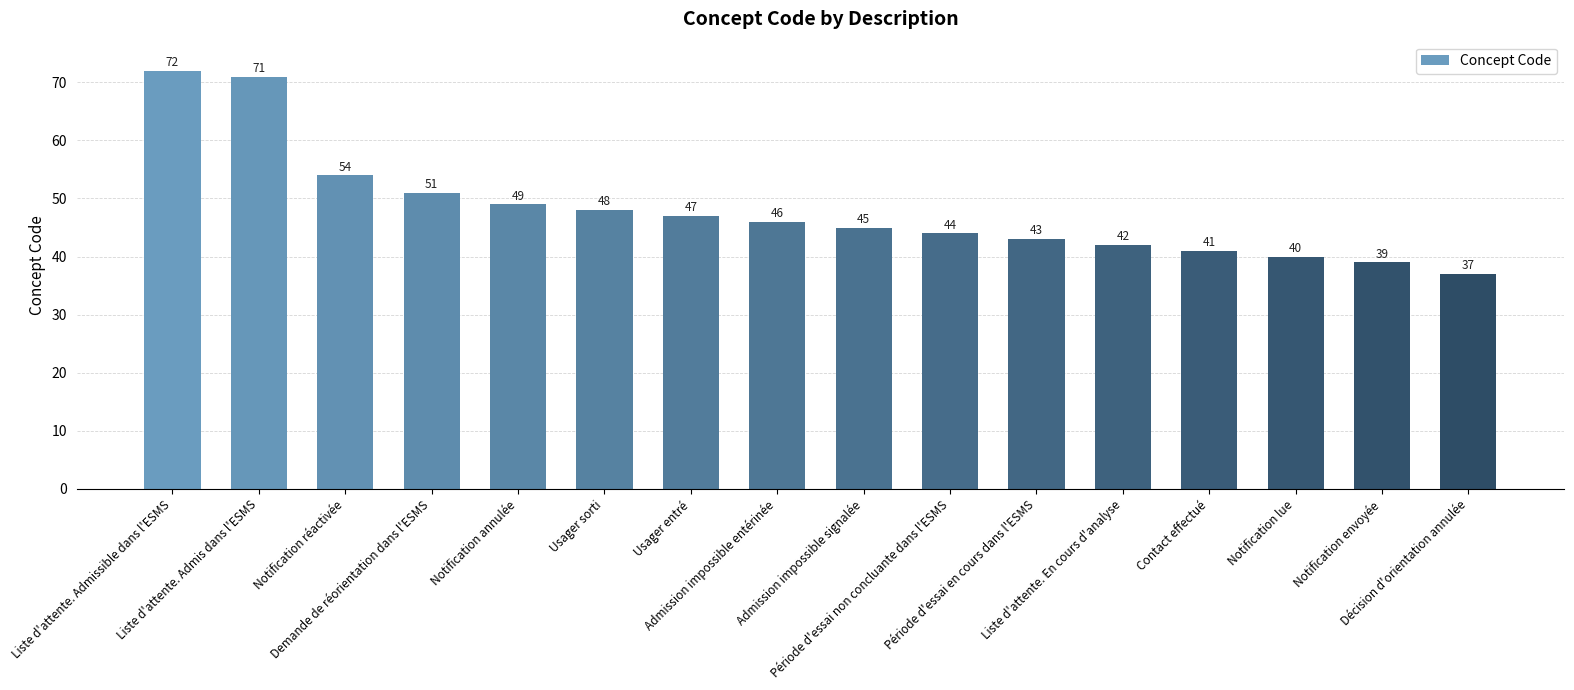

Rank the categories by value from highest to lowest.

Liste d'attente. Admissible dans l'ESMS, Liste d'attente. Admis dans l'ESMS, Notification réactivée, Demande de réorientation dans l'ESMS, Notification annulée, Usager sorti, Usager entré, Admission impossible entérinée, Admission impossible signalée, Période d'essai non concluante dans l'ESMS, Période d'essai en cours dans l'ESMS, Liste d'attente. En cours d'analyse, Contact effectué, Notification lue, Notification envoyée, Décision d'orientation annulée